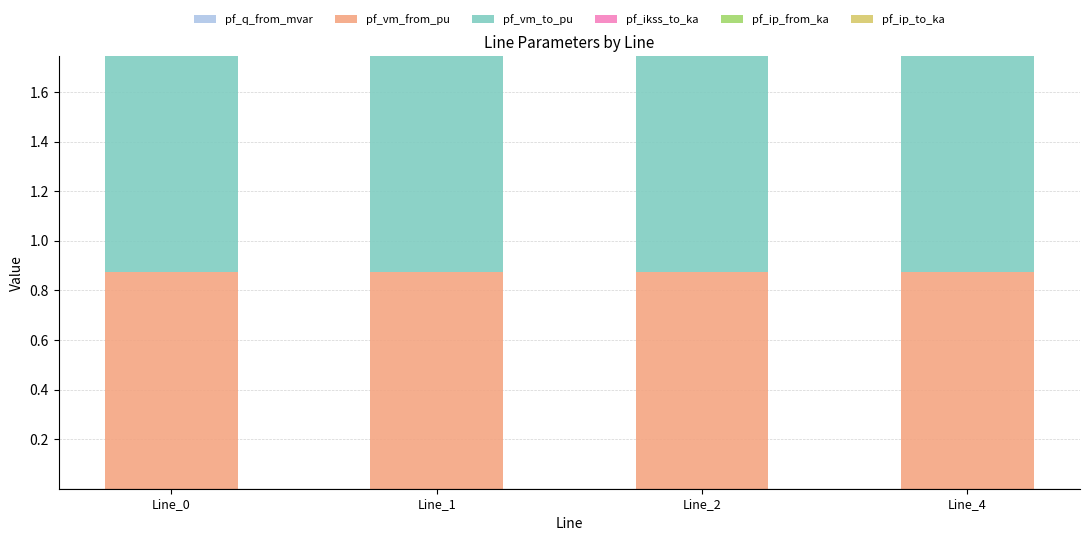

What is the total value across all series at Line_2?

1.7